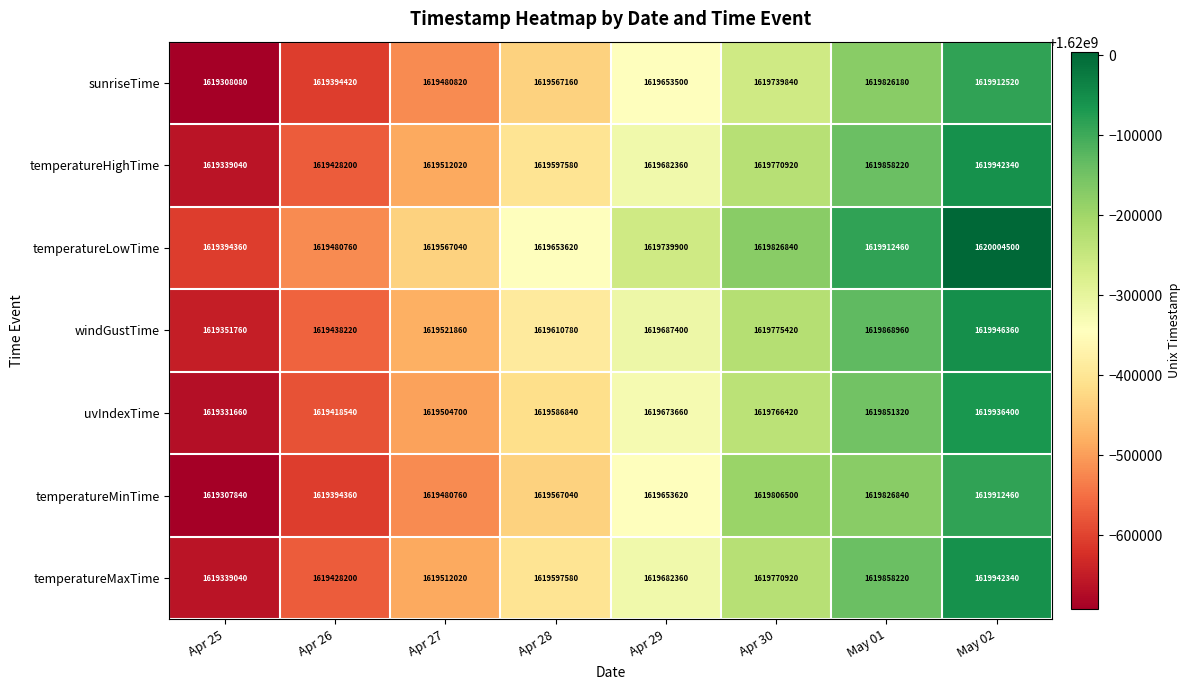

Where is temperatureMinTime nearest to the value 1619610150?

Apr 28